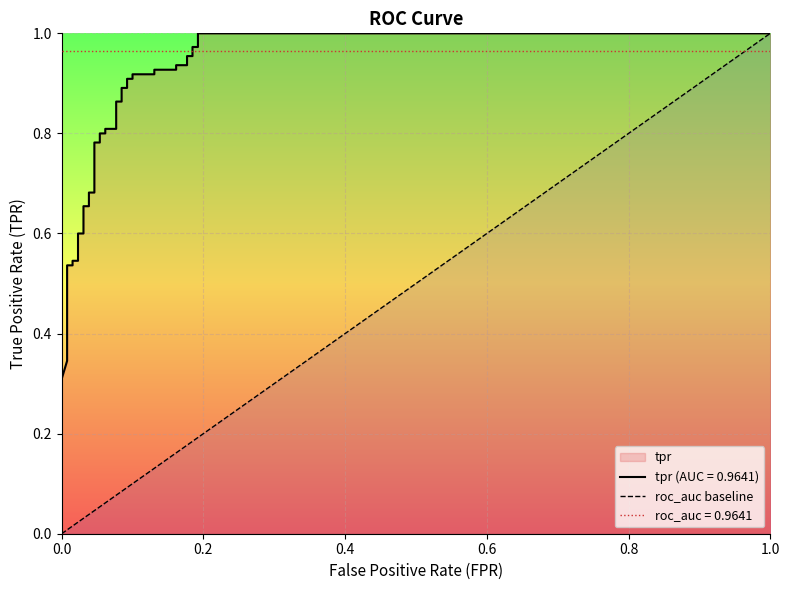

True or false: the data shows 1 at 1.0.

False